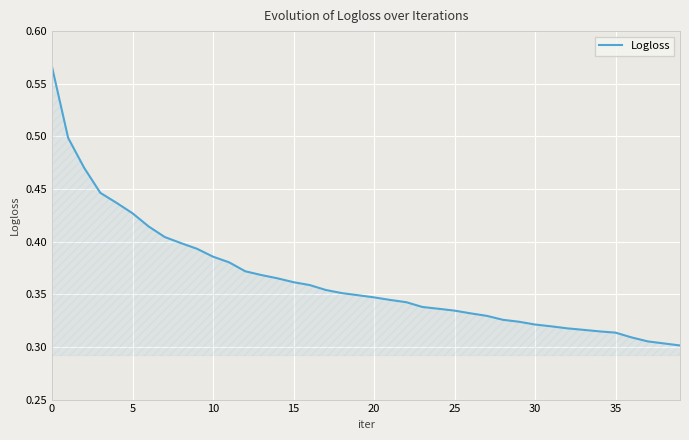

What is the maximum value shown in the chart?

0.6